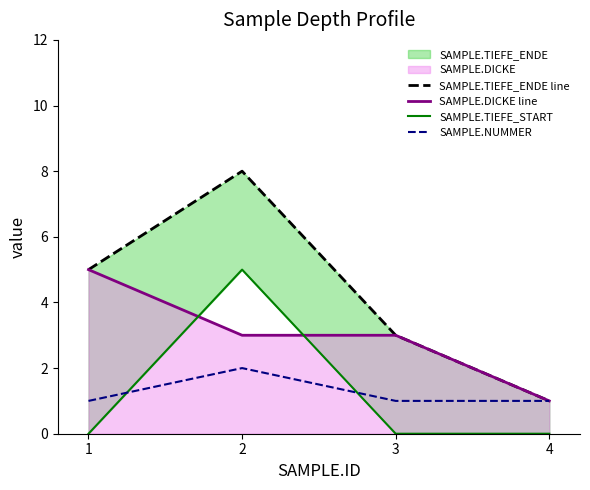

True or false: SAMPLE.TIEFE_ENDE line and SAMPLE.TIEFE_START cross at least once.

False